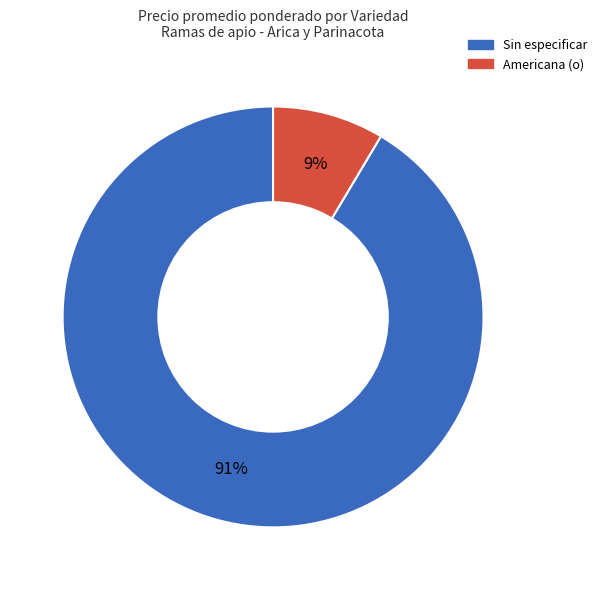

Is there a majority slice in this chart?

Yes